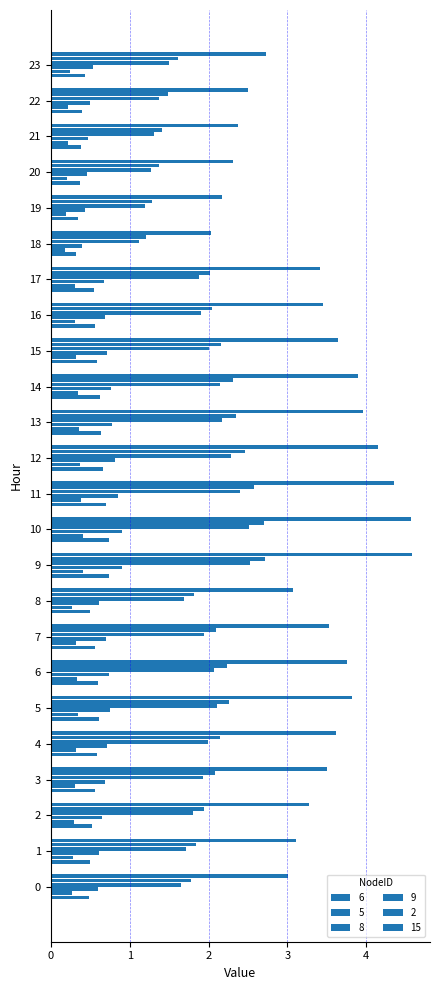

What is the minimum value shown in the chart?

0.2